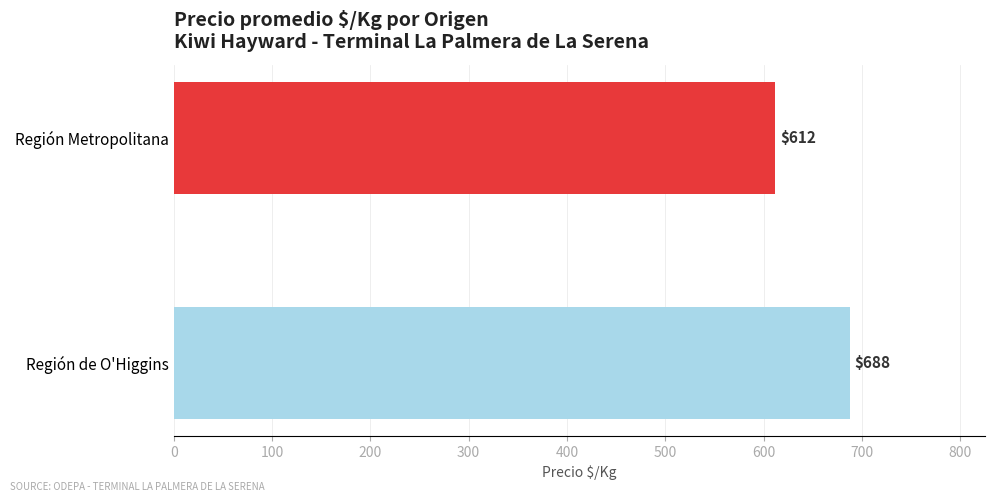

What is the average value?

649.6